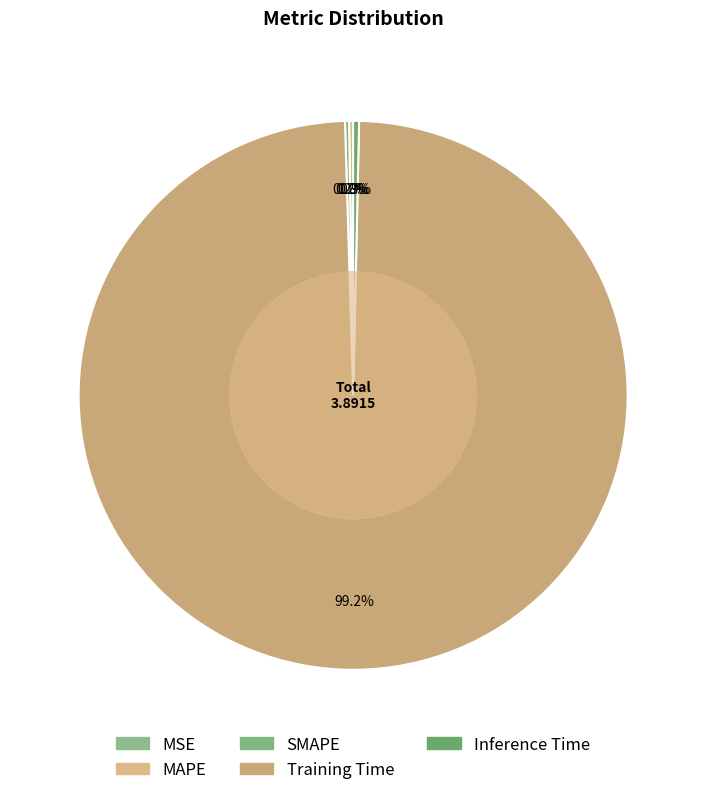

Count the number of slices in the pie.

5